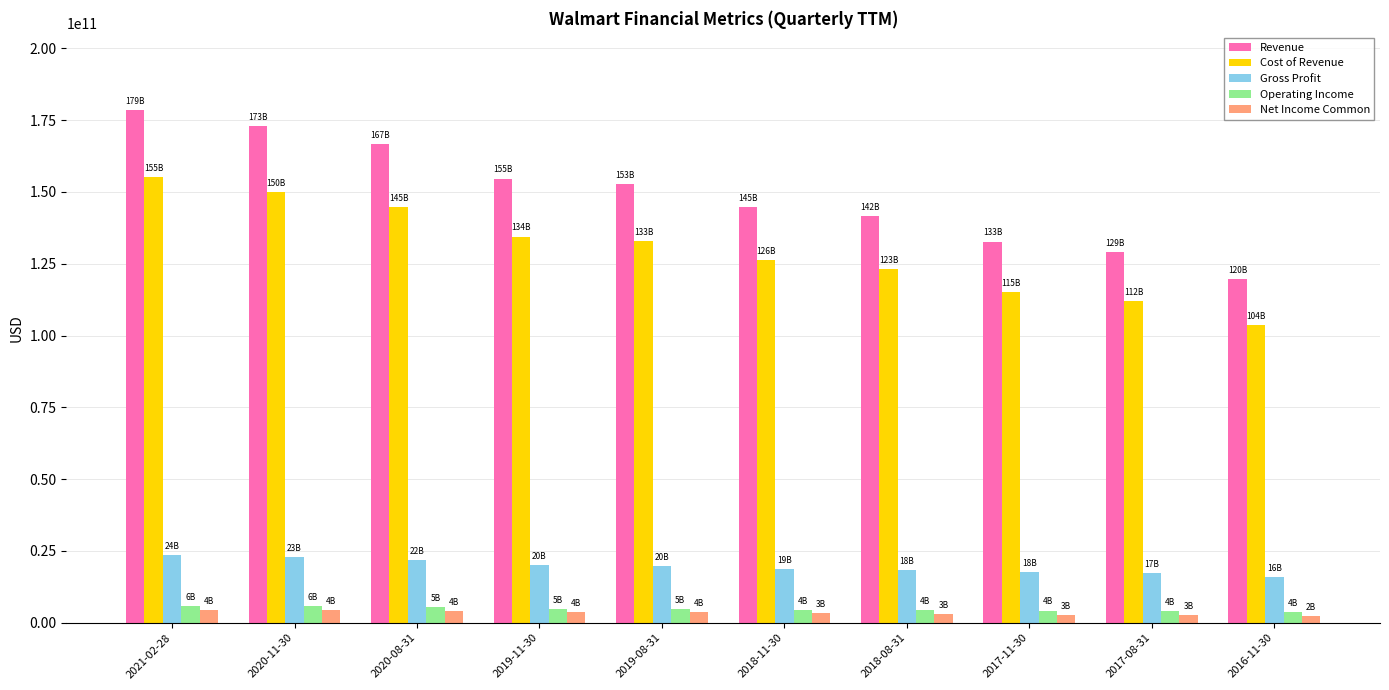

What is the label of the 5th bar from the left?

2019-08-31